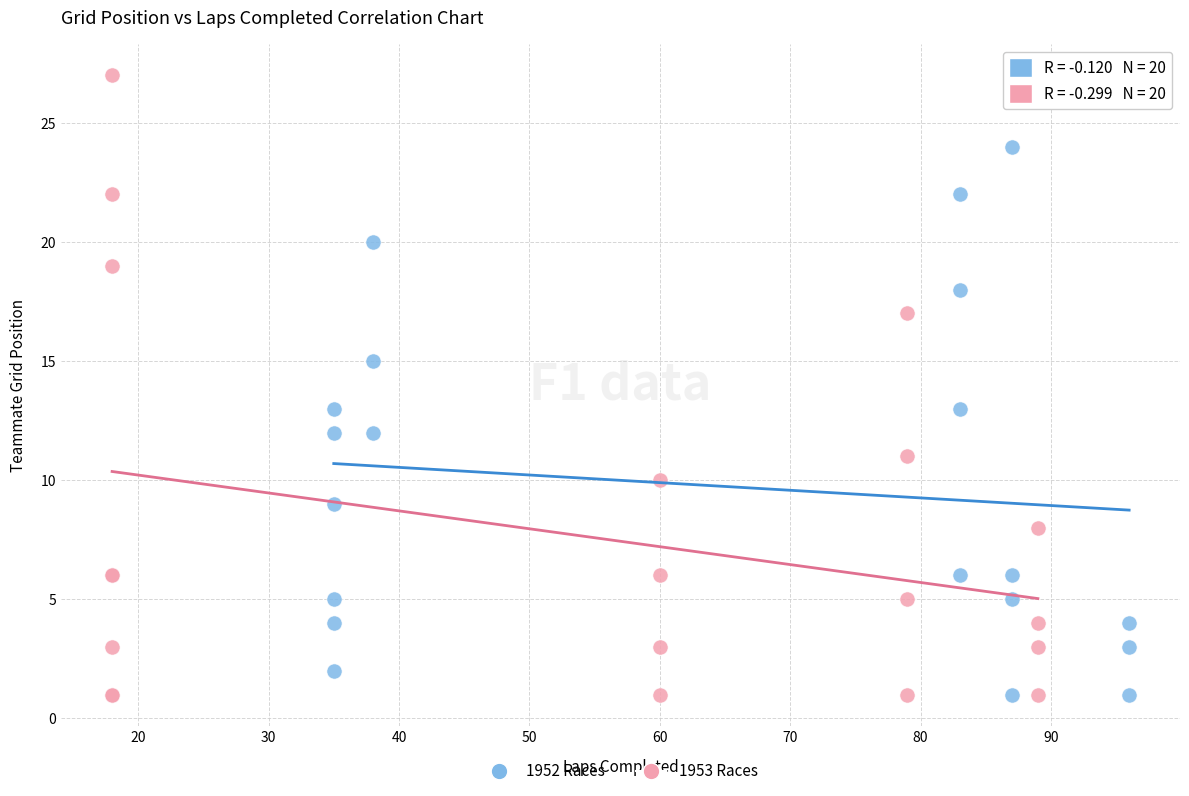

Which series has the largest Y range (max minus min)?

1953 Races